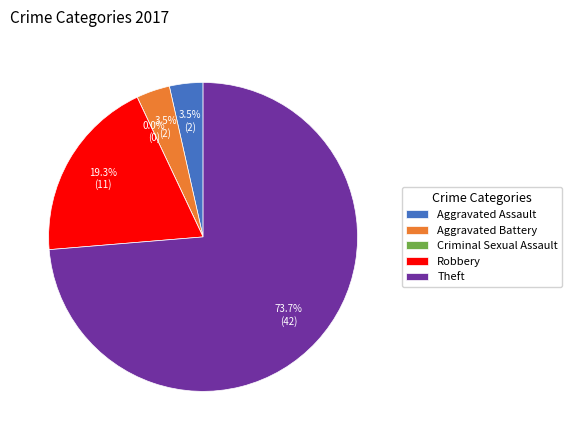

What is the largest slice in the pie chart?

Theft